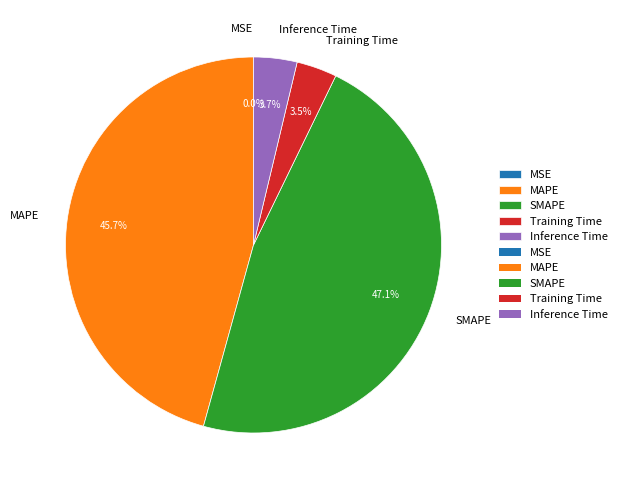

Is there a majority slice in this chart?

No